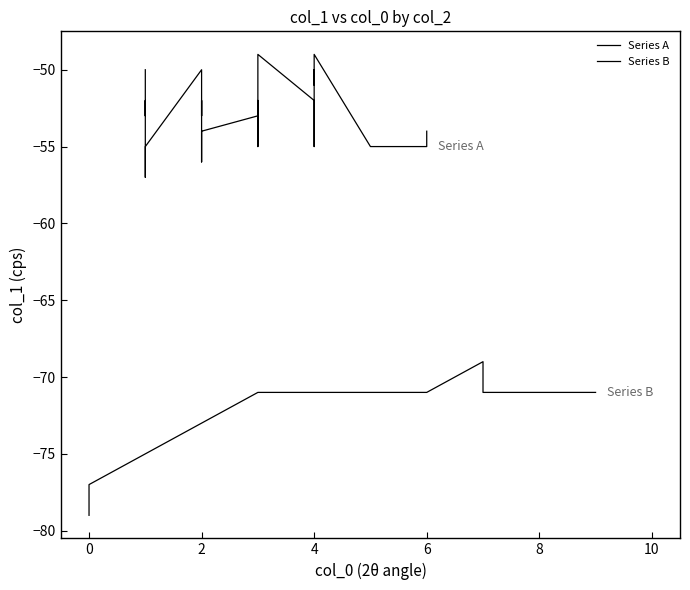

What is the label of the 6th point from the left?

5